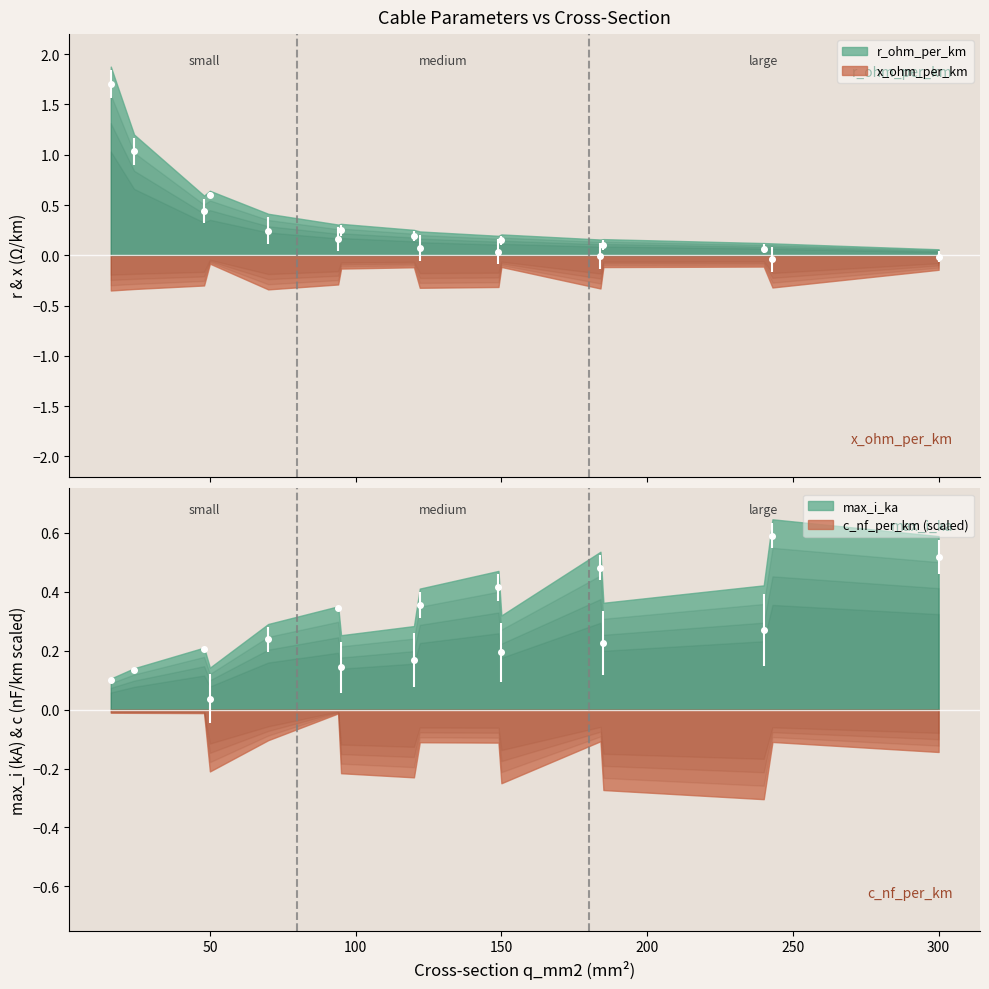

Count the number of data series in this chart.

4